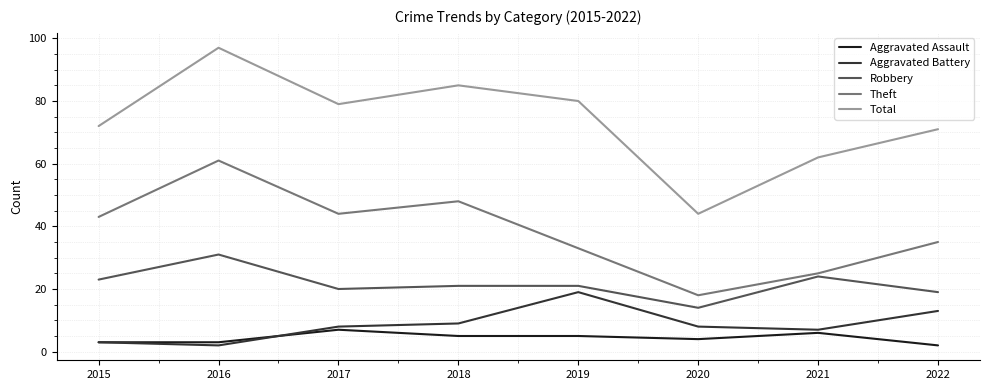

True or false: Total has a value of 116 at 2017.

False